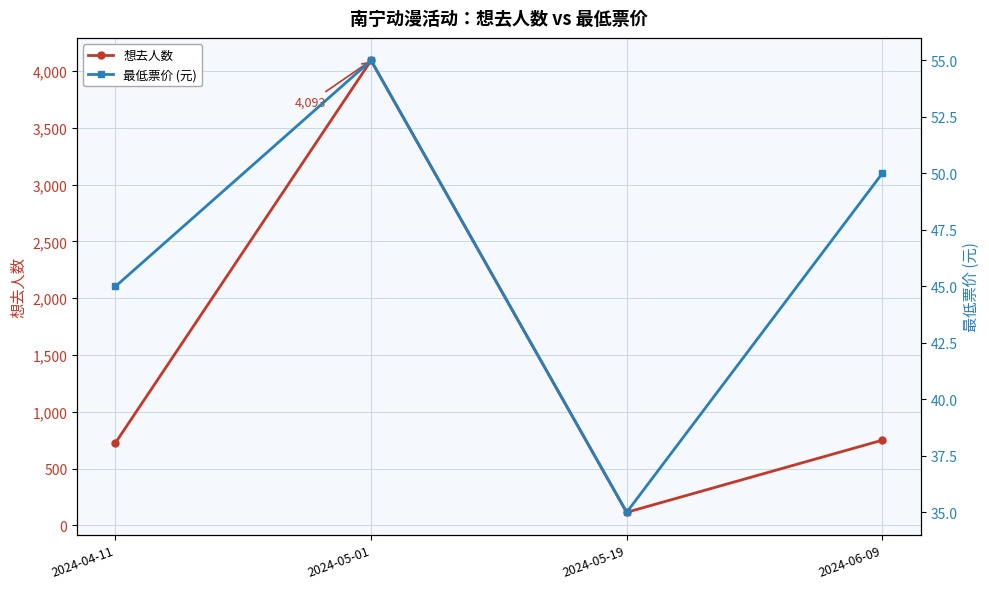

What position from the right is 2024-04-11?

4